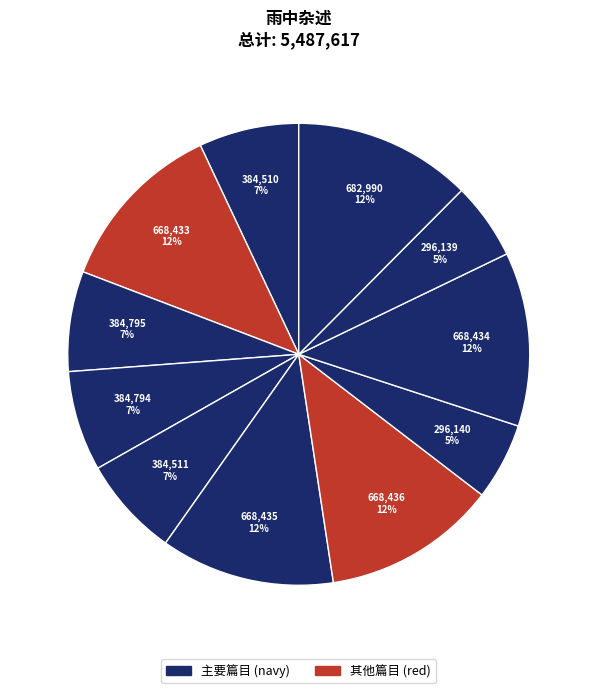

How many slices are in this pie chart?

11